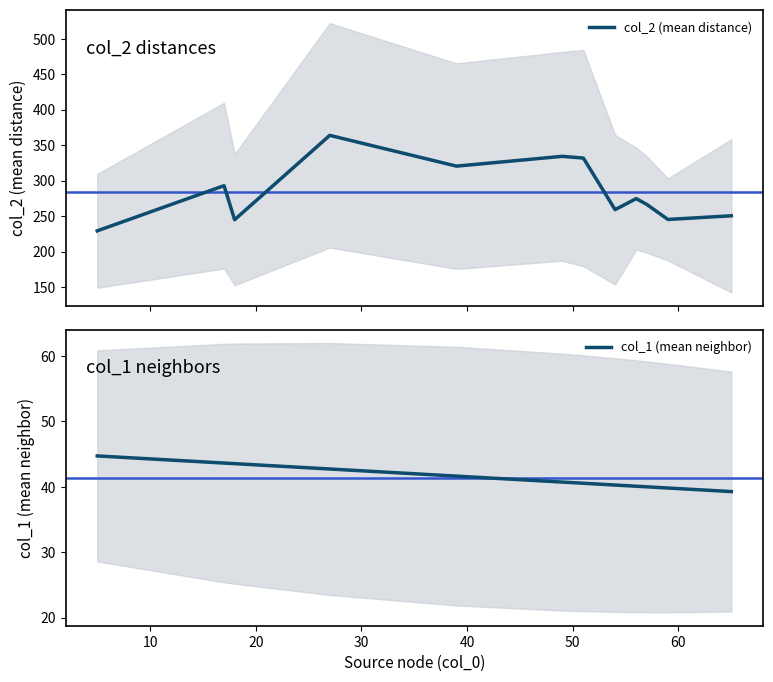

True or false: col_1 (mean neighbor) has more than 1 interior local peaks.

False